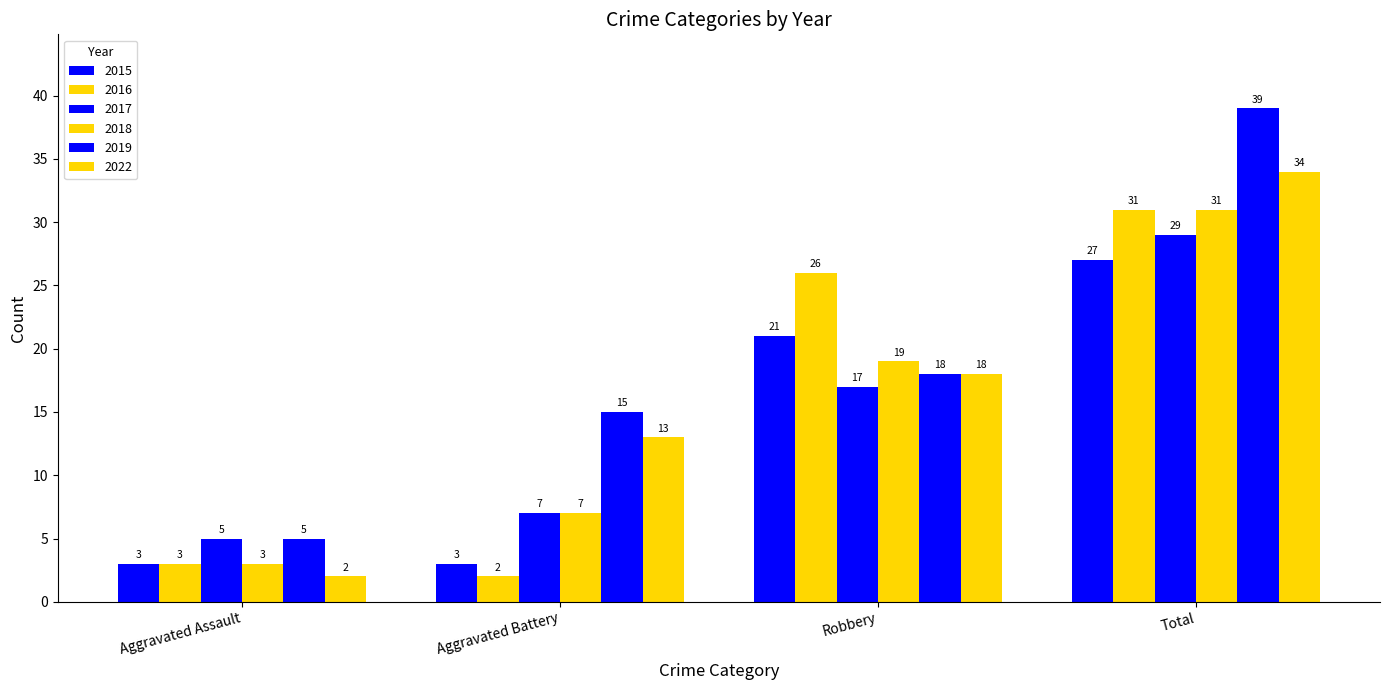

Count the 2022 values in the range 13 to 34.

3